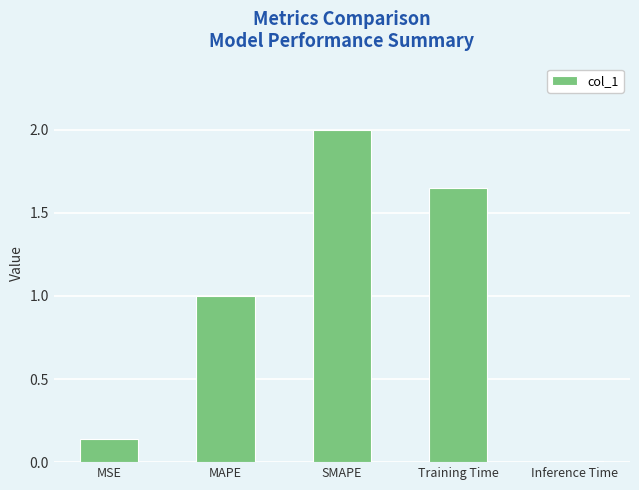

Rank the categories by value from highest to lowest.

SMAPE, Training Time, MAPE, MSE, Inference Time